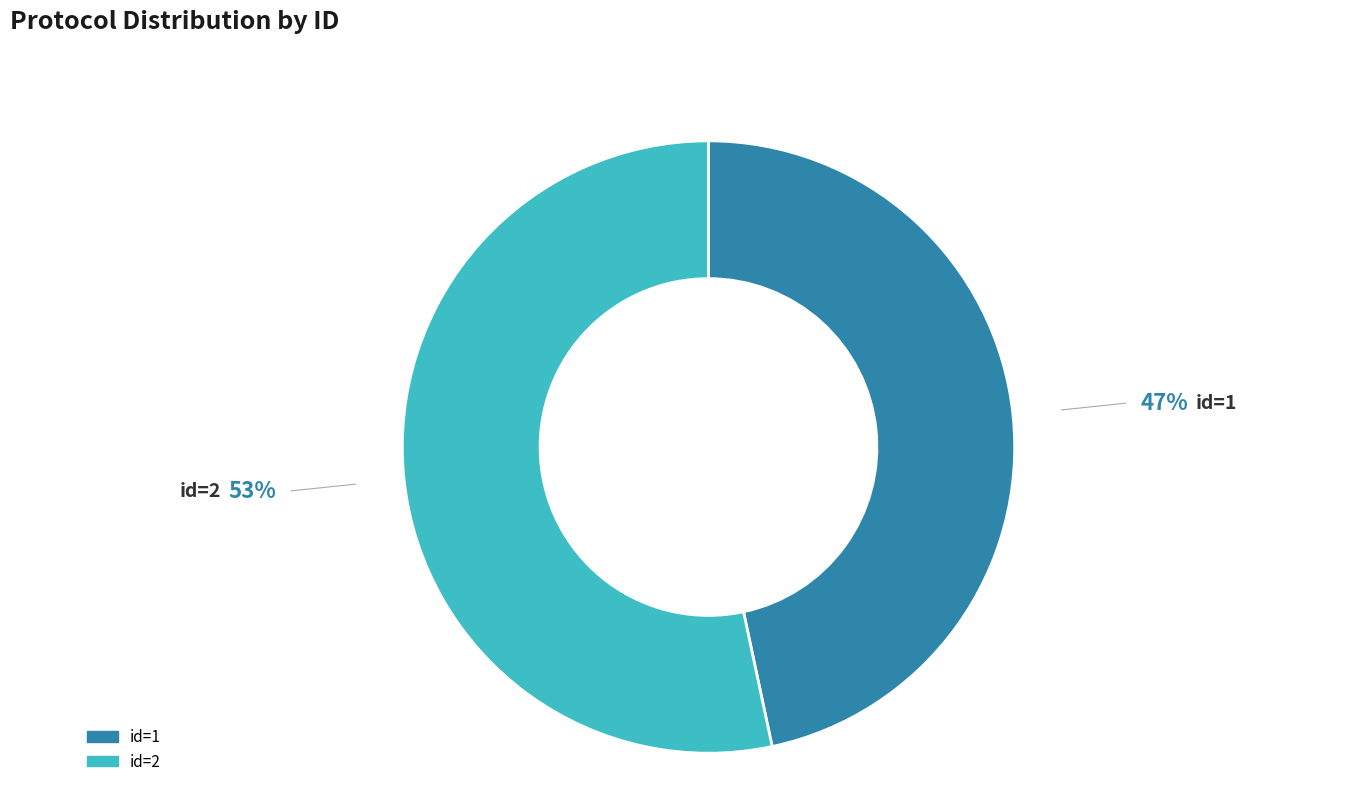

Is there any slice that represents more than half of the pie?

Yes